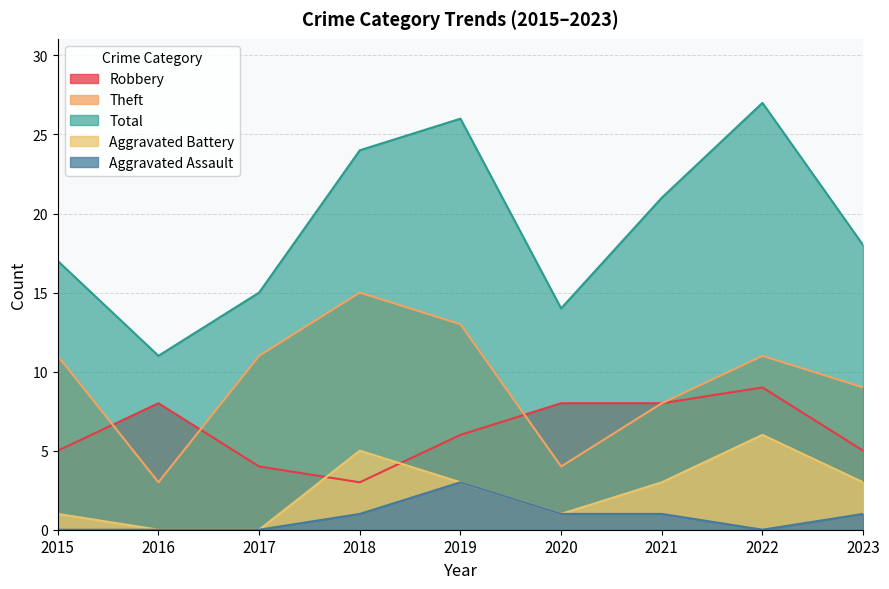

Reading left to right, list all the values displayed in this chart.

Robbery: 2015=5	2016=8	2017=4	2018=3	2019=6	2020=8	2021=8	2022=9	2023=5
Theft: 2015=11	2016=3	2017=11	2018=15	2019=13	2020=4	2021=8	2022=11	2023=9
Total: 2015=17	2016=11	2017=15	2018=24	2019=26	2020=14	2021=21	2022=27	2023=18
Aggravated Battery: 2015=1	2016=0	2017=0	2018=5	2019=3	2020=1	2021=3	2022=6	2023=3
Aggravated Assault: 2015=0	2016=0	2017=0	2018=1	2019=3	2020=1	2021=1	2022=0	2023=1